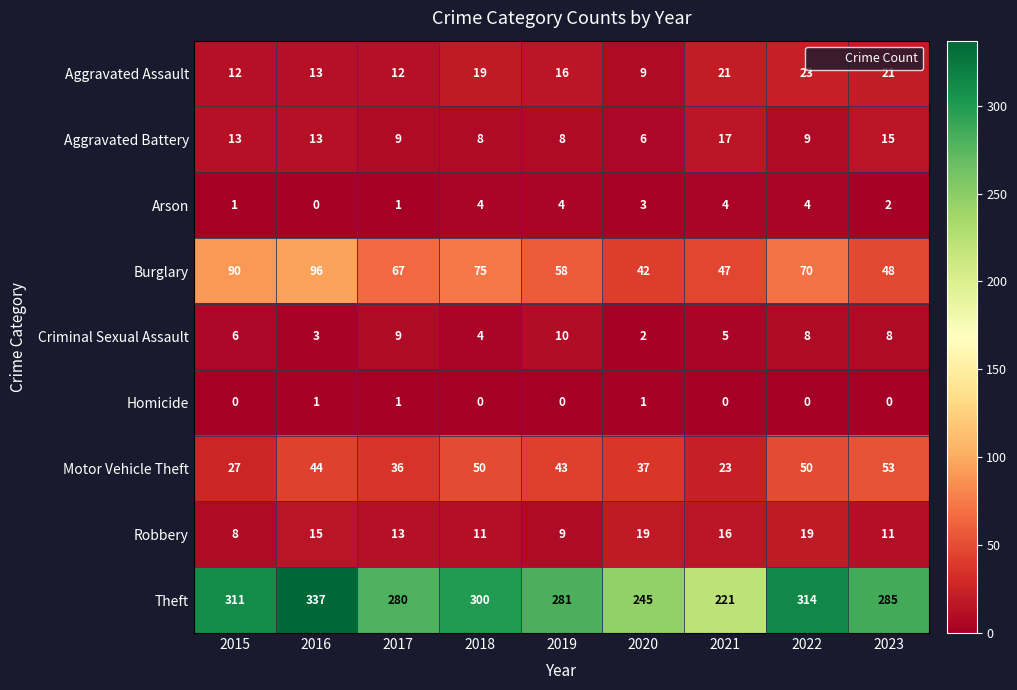

The Homicide series shows 0 at 2015. True or false?

True